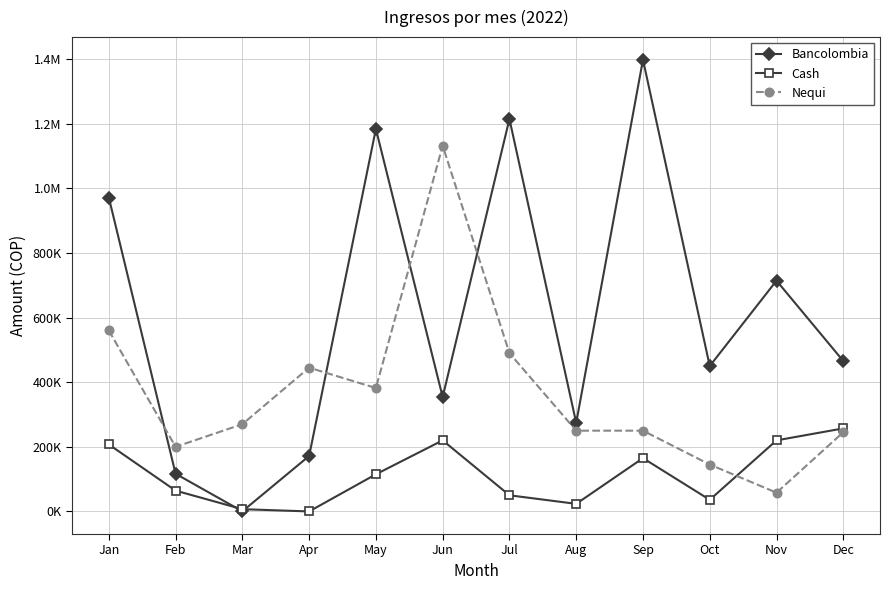

What is the maximum value for Bancolombia?

1398240.4